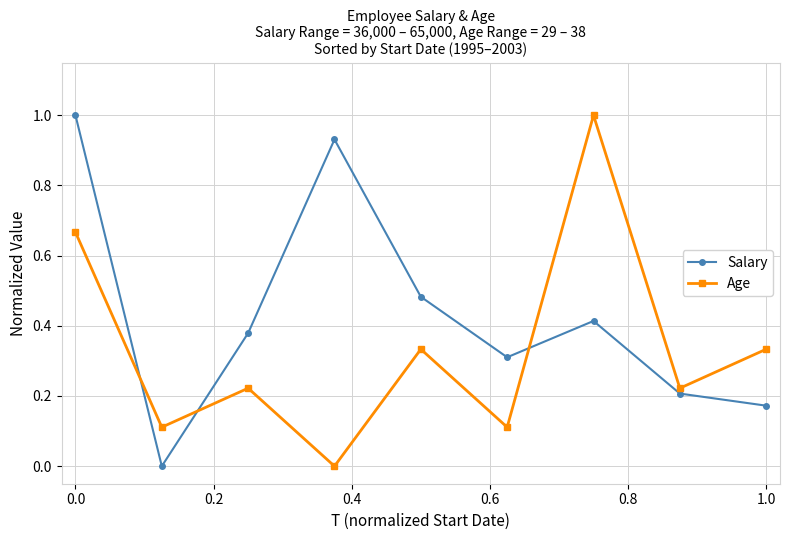

True or false: Salary has more than 1 points higher than both neighbors.

True